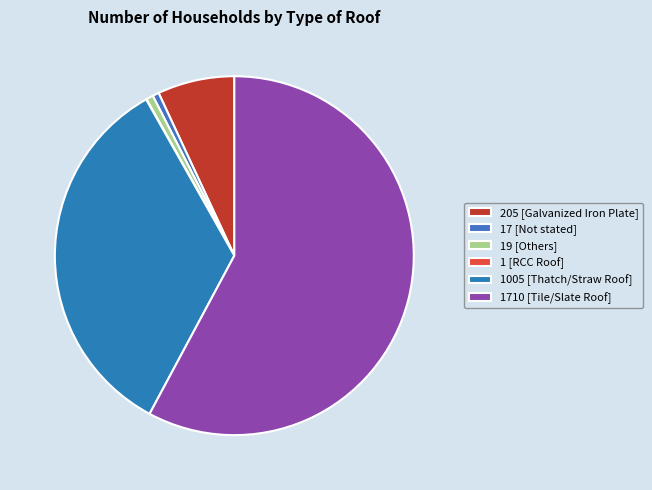

Which category has the smallest portion of the pie?

RCC Roof